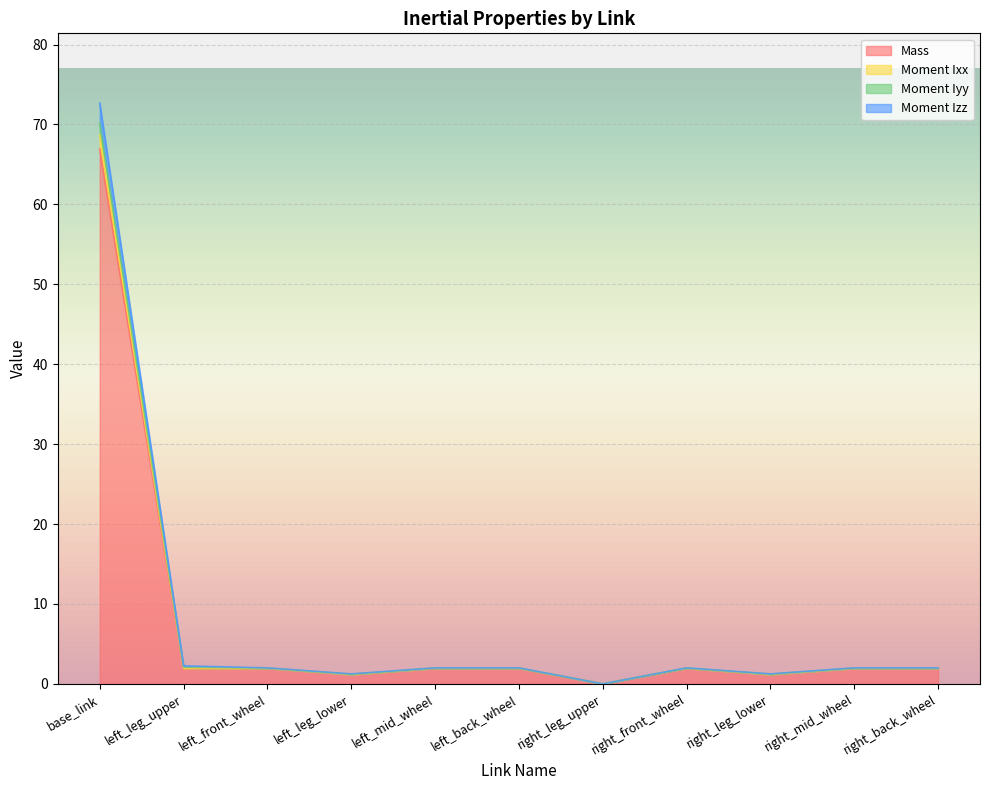

Which category has the lowest value across all series?

right_leg_upper